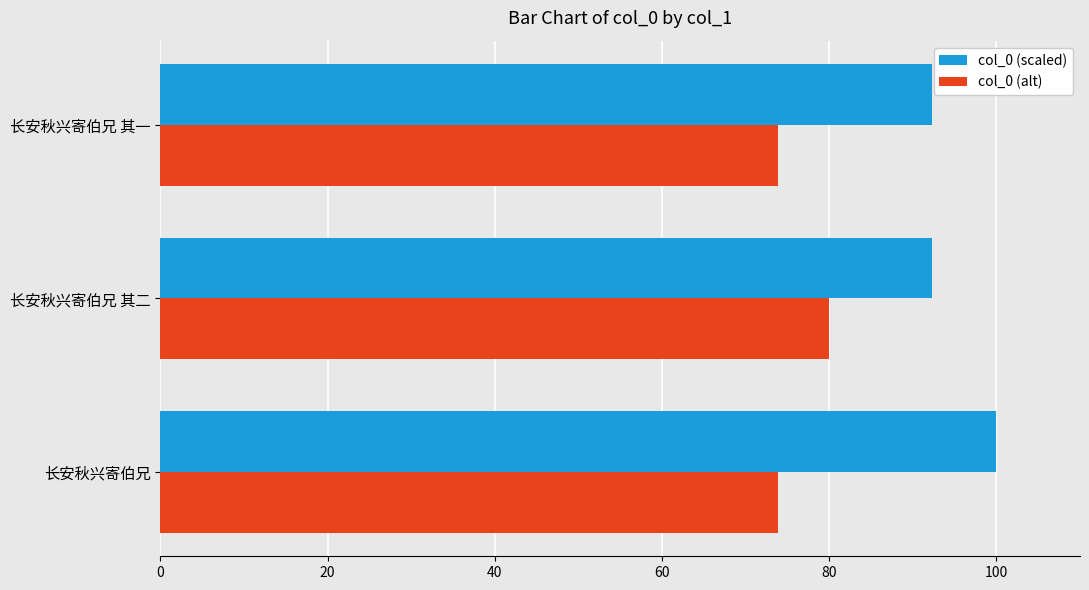

Count the number of categories in the chart.

3